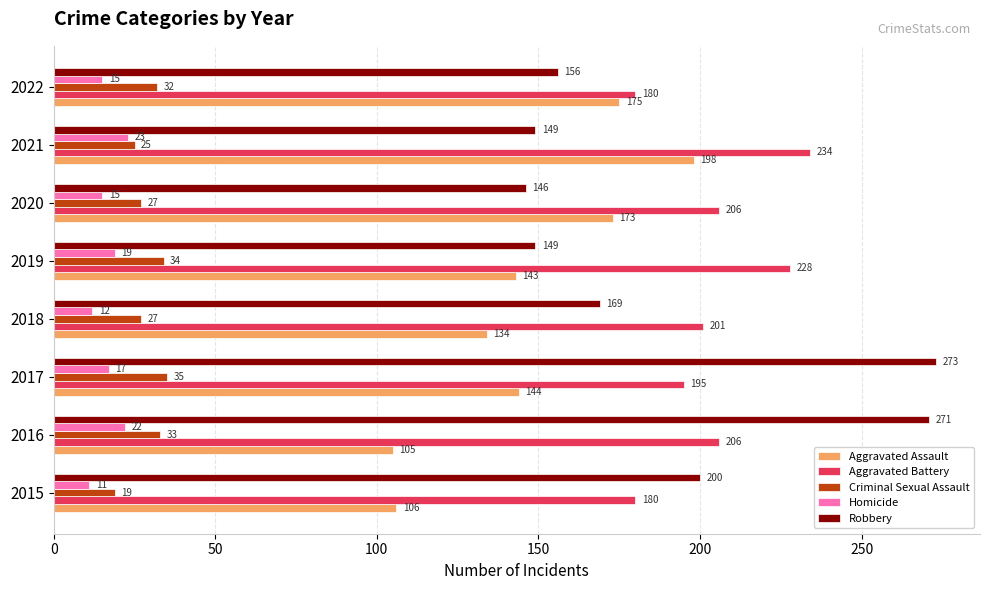

What are all the series names shown in the legend?

Aggravated Assault, Aggravated Battery, Criminal Sexual Assault, Homicide, Robbery